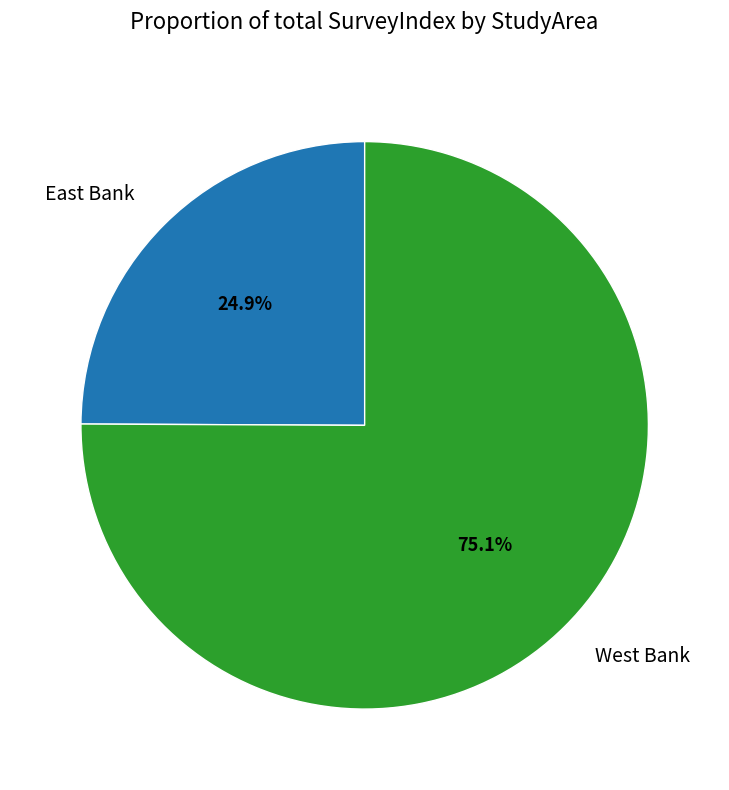

Rank the categories by value from highest to lowest.

West Bank, East Bank